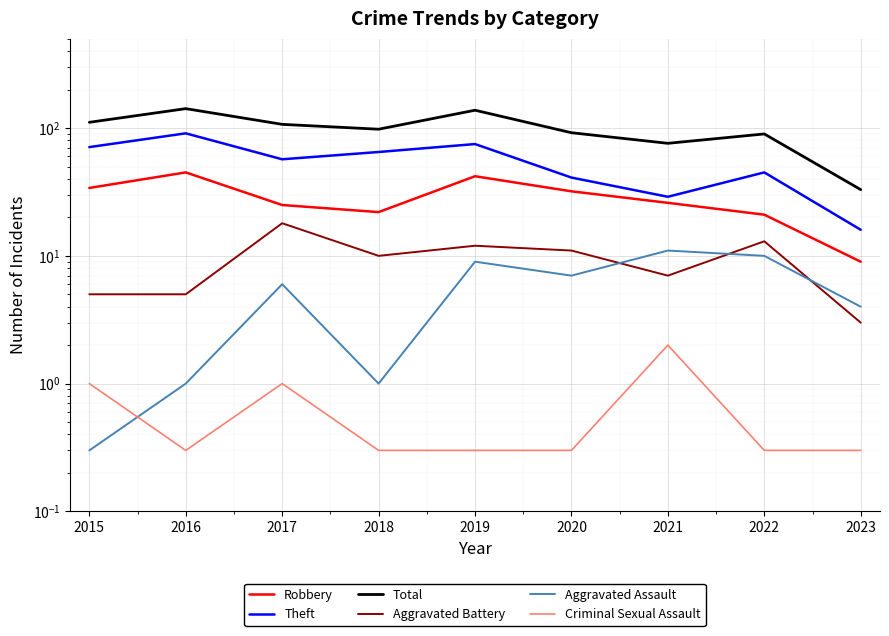

Which series has the largest total across all categories?

Total